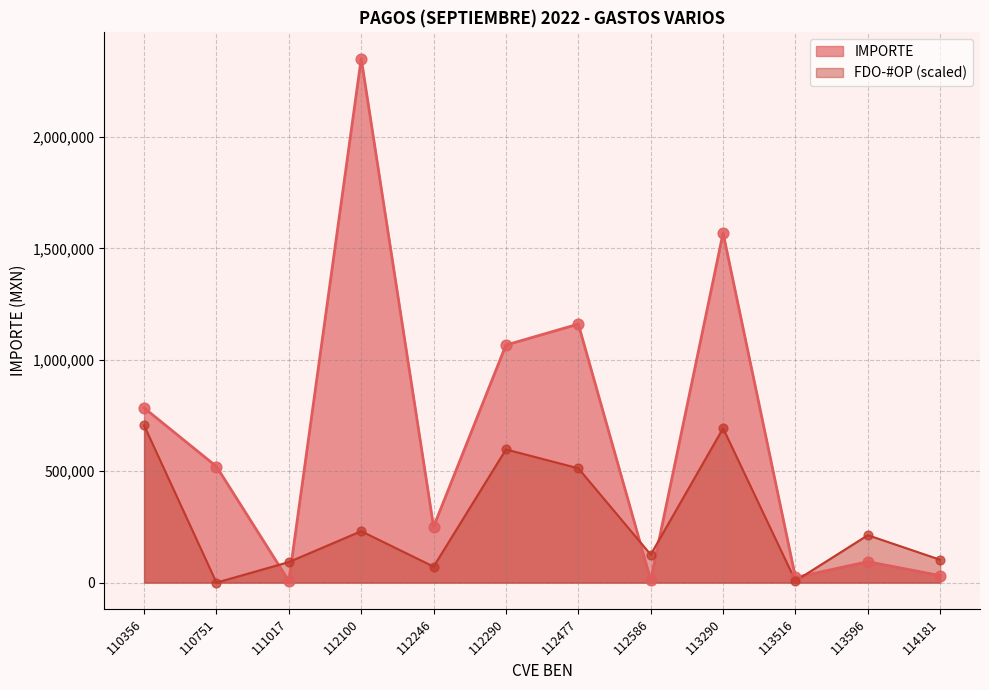

Which series contains the highest Y value?

IMPORTE